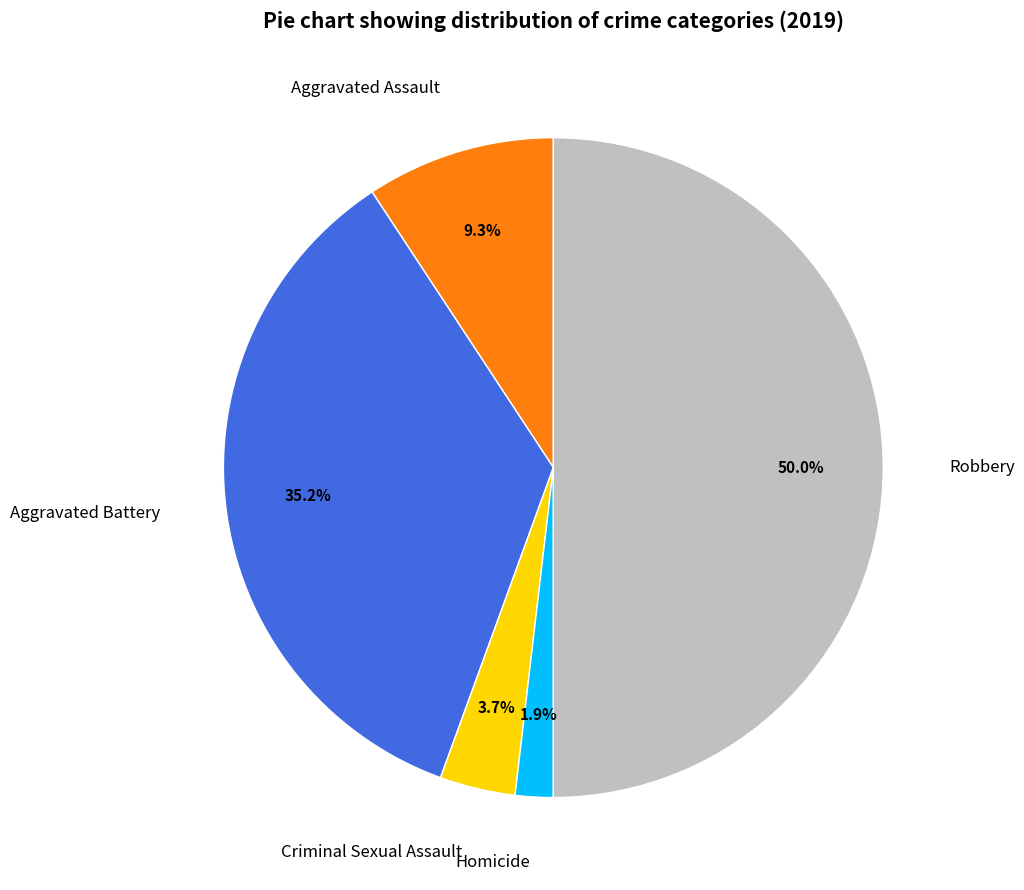

To the nearest percent, what is the combined percentage of Robbery and Criminal Sexual Assault?

54%